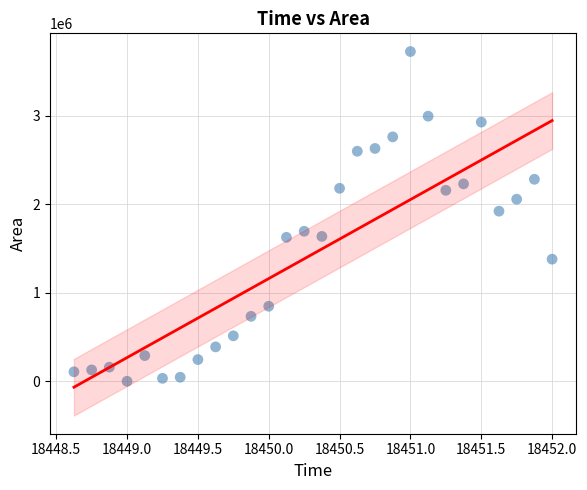

What Y value in the scatter plot is closest to 1862187?

1921250